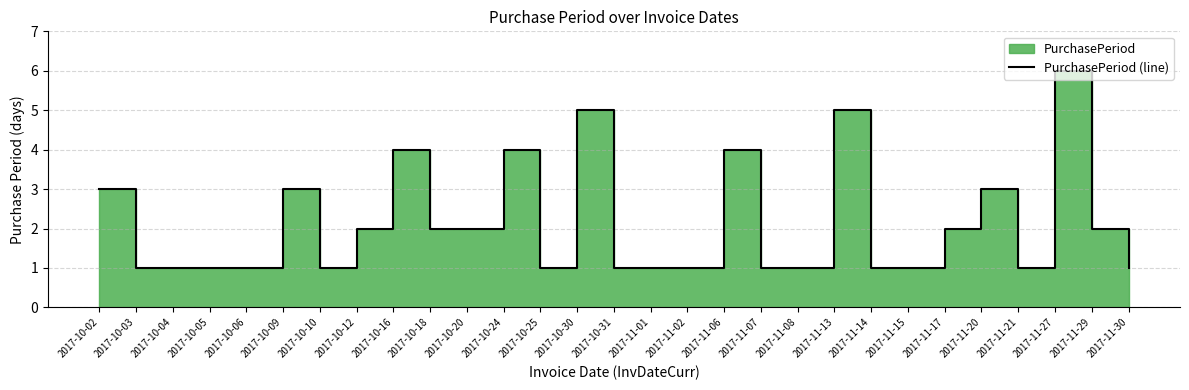

Reading left to right, what are all the values shown in this chart?

3	1	1	1	1	3	1	2	4	2	2	4	1	5	1	1	1	4	1	1	5	1	1	2	3	1	6	2	1